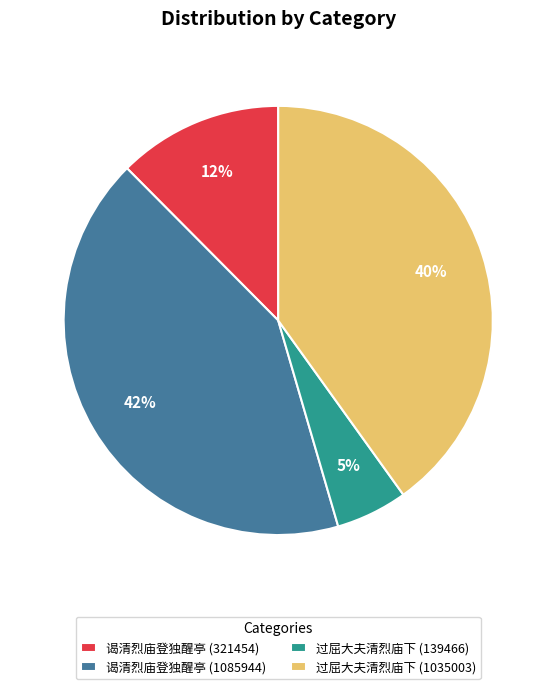

Which slice is the smallest?

过屈大夫清烈庙下 (139466)